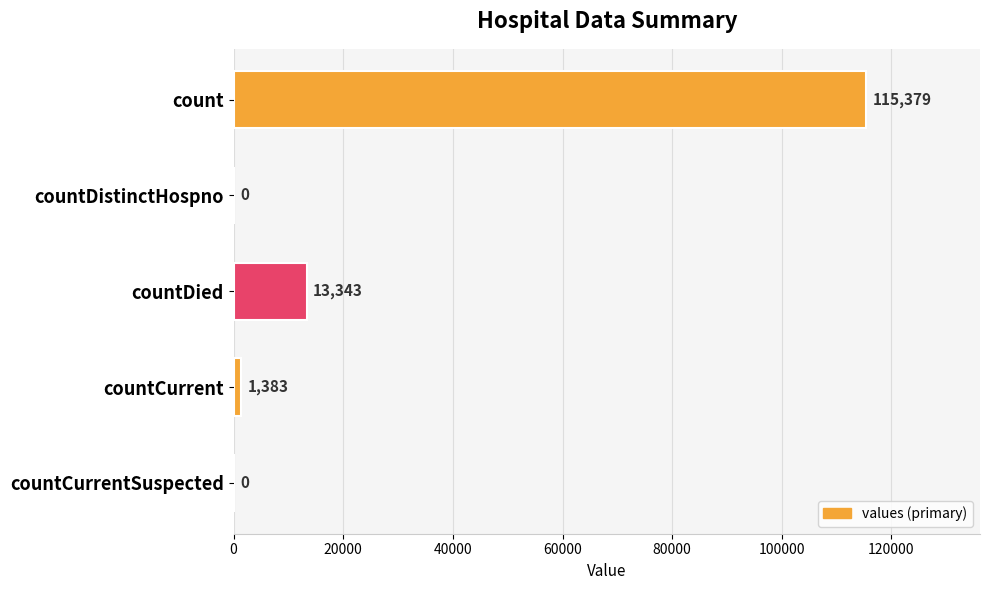

Reading bottom to top, extract all data points from this chart.

countCurrentSuspected=0	countCurrent=1383	countDied=13343	countDistinctHospno=0	count=115379